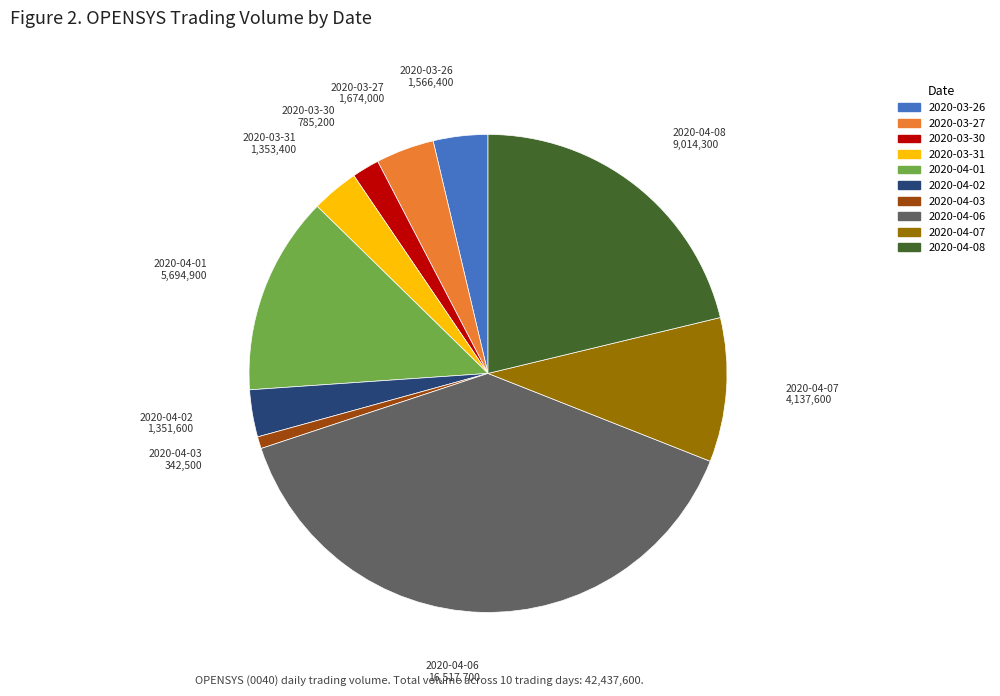

Is it true that 2020-04-03 is 11% of the pie?

False